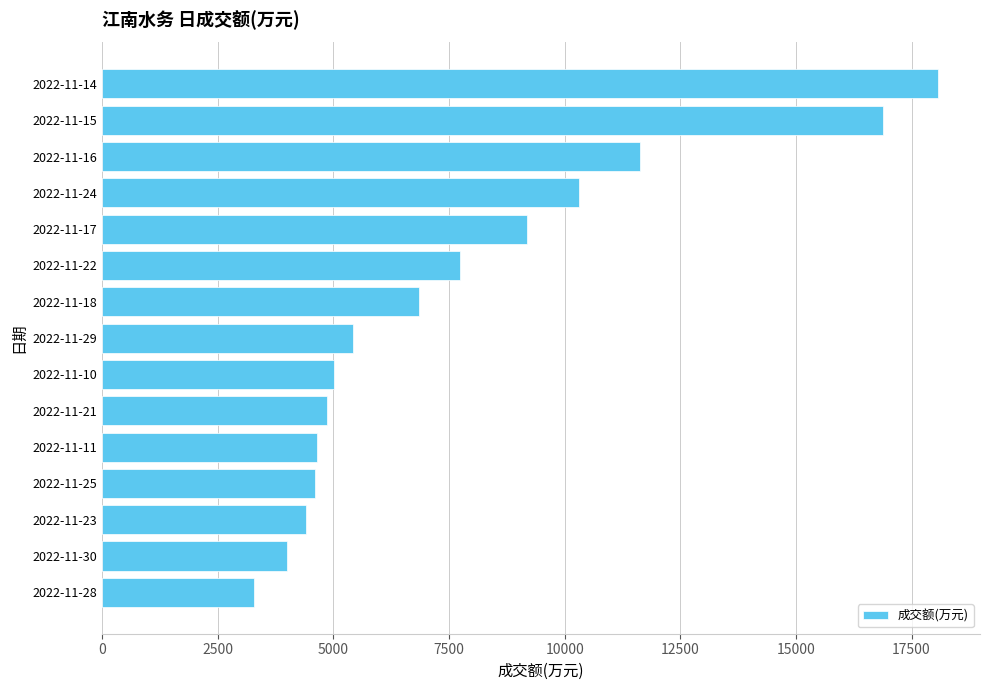

What is the maximum value shown in the chart?

18077